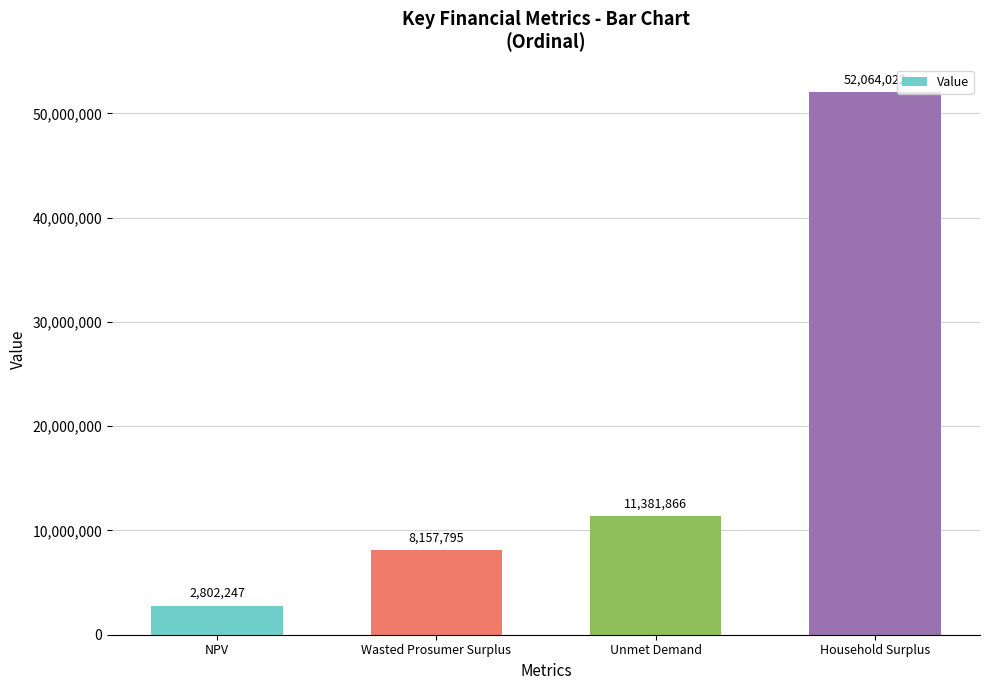

What is the minimum value shown in the chart?

2802247.1